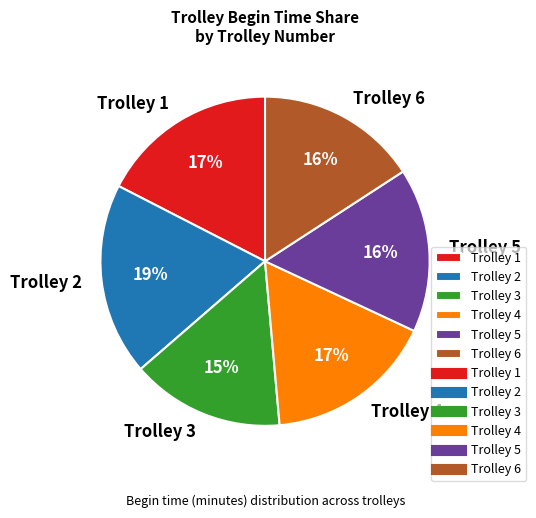

Do Trolley 1 and Trolley 6 together represent more than half of the pie?

No